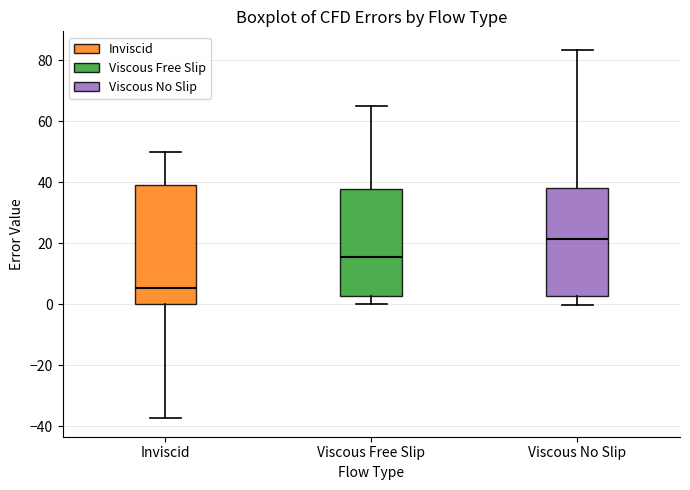

Which box is the tallest, from its lower edge to its upper edge?

Inviscid